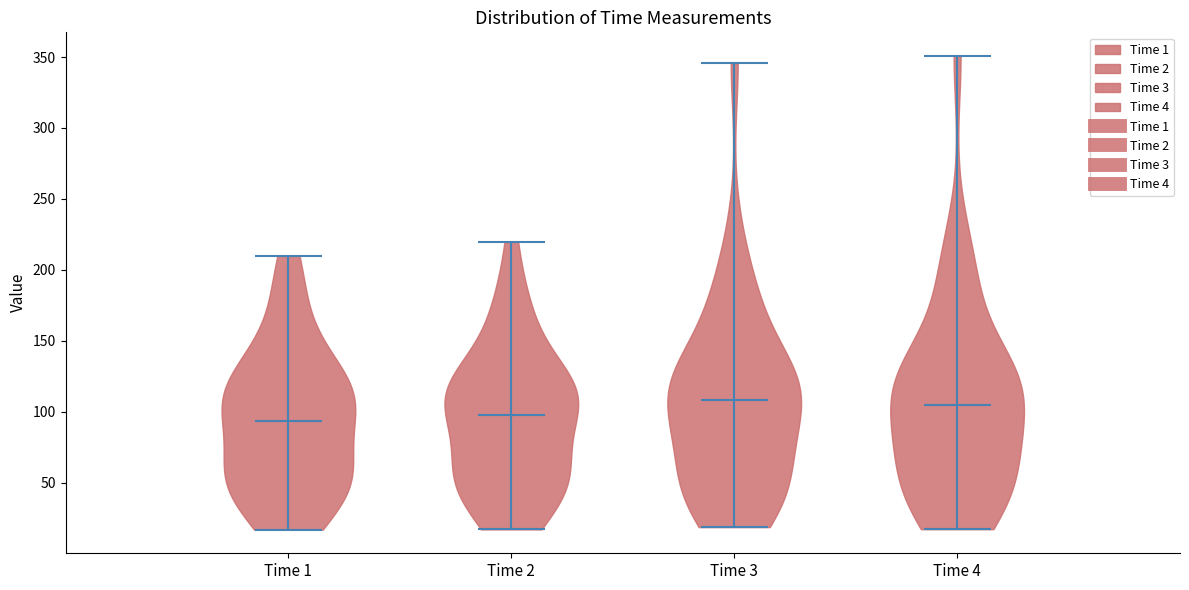

Reading left to right, read every violin against the y-axis: where its median line is, and the lowest and highest points it reaches. The values are not printed on the chart, so give them approximately, as read against the axis.

Time 1: median line 95, lowest point 15, highest point 210
Time 2: median line 100, lowest point 15, highest point 220
Time 3: median line 110, lowest point 20, highest point 345
Time 4: median line 105, lowest point 15, highest point 350